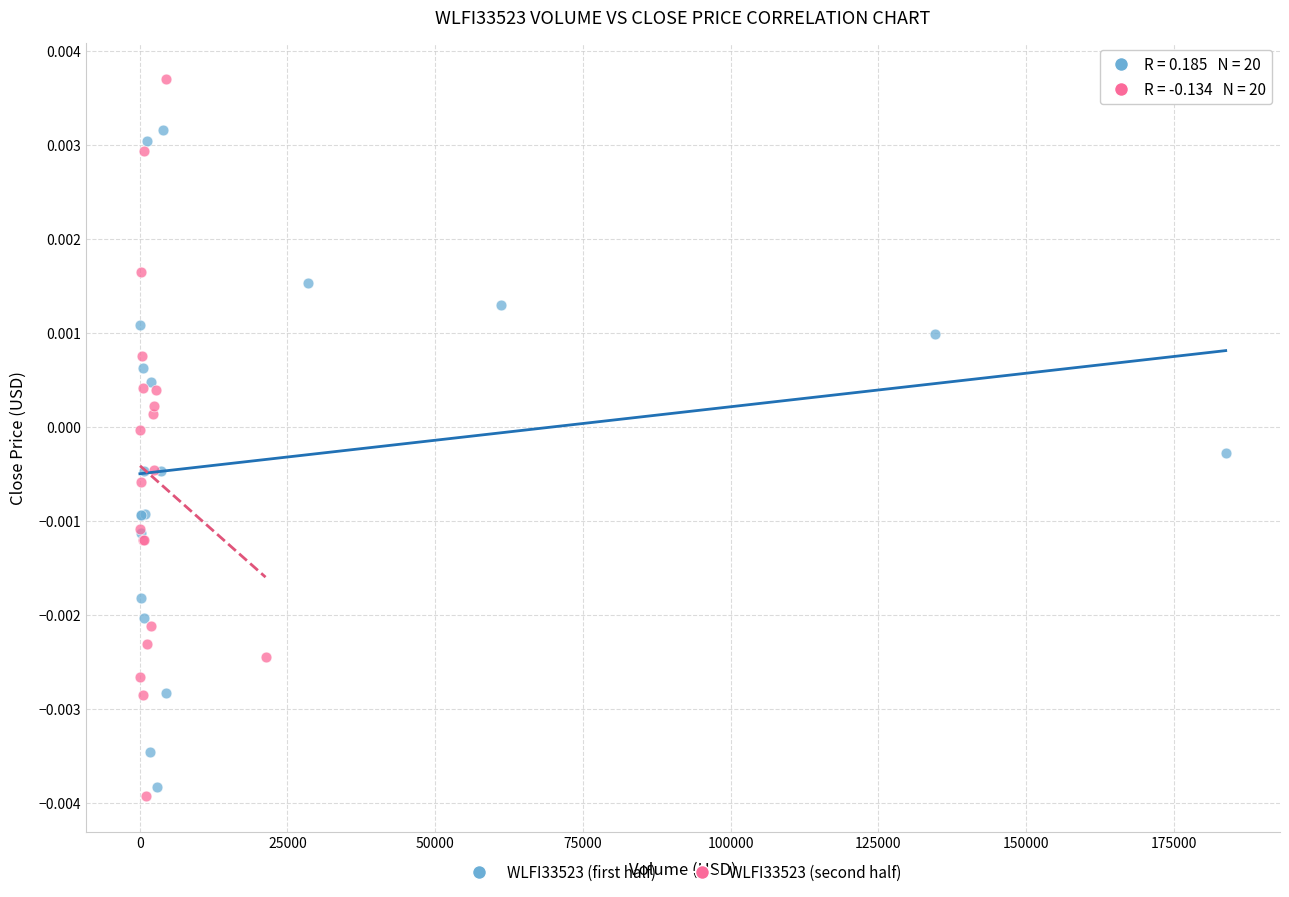

Which series contains the highest Y value?

WLFI33523 (second half)